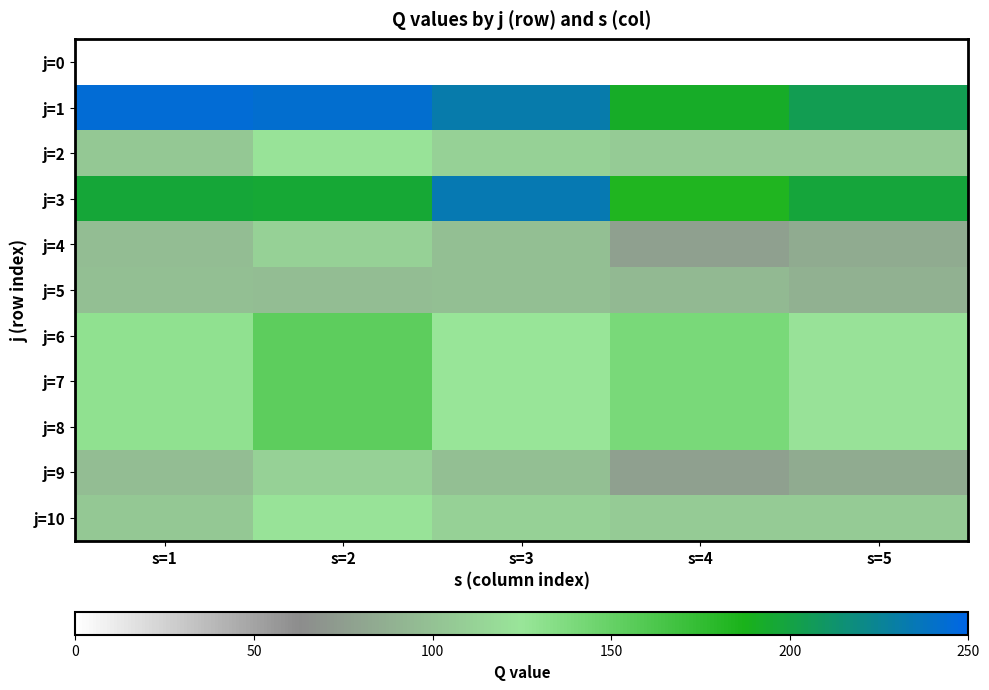

Reading left to right, what are all the values shown in this chart?

j=0: s=1=0	s=2=0	s=3=0	s=4=0	s=5=0
j=1: s=1=245	s=2=243	s=3=232	s=4=192	s=5=205
j=2: s=1=105	s=2=124	s=3=111	s=4=107	s=5=107
j=3: s=1=197	s=2=196	s=3=234	s=4=184	s=5=198
j=4: s=1=97	s=2=111	s=3=98	s=4=77	s=5=84
j=5: s=1=98	s=2=97	s=3=98	s=4=94	s=5=88
j=6: s=1=129	s=2=154	s=3=125	s=4=140	s=5=123
j=7: s=1=129	s=2=154	s=3=125	s=4=140	s=5=123
j=8: s=1=129	s=2=154	s=3=125	s=4=140	s=5=123
j=9: s=1=97	s=2=111	s=3=98	s=4=77	s=5=84
j=10: s=1=105	s=2=124	s=3=111	s=4=107	s=5=107